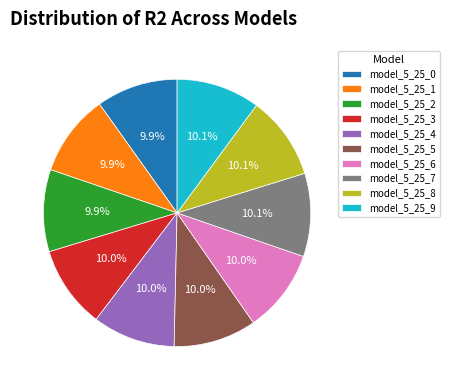

True or false: model_5_25_4 accounts for 20% of the total.

False